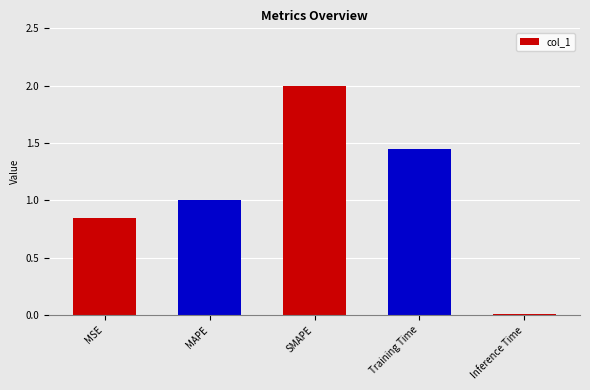

What is the average value?

1.1